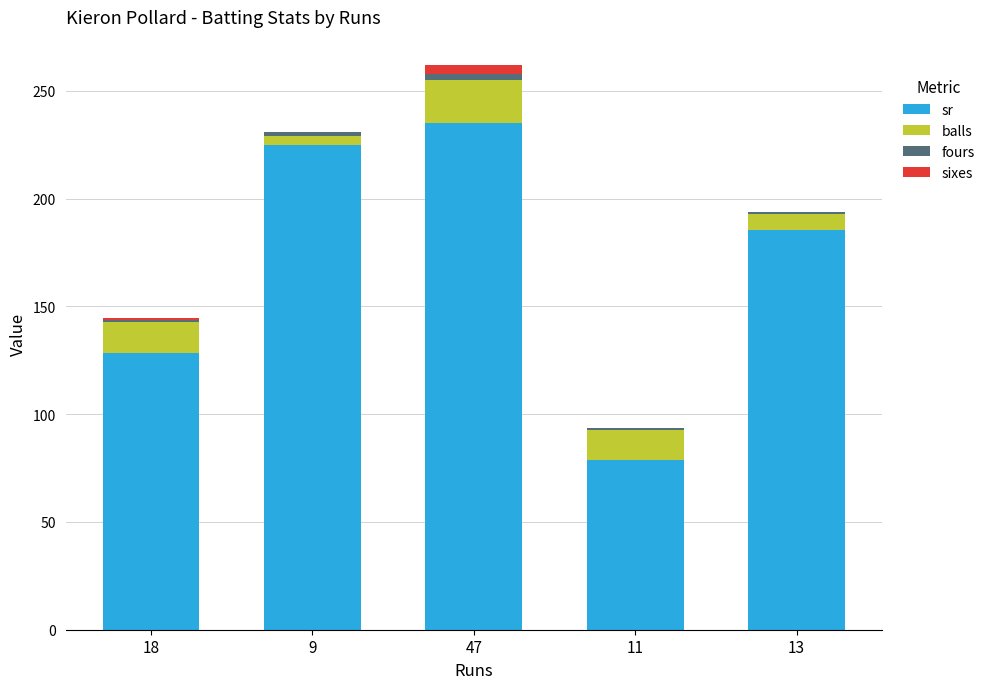

At which category is the sum across all series the highest?

47